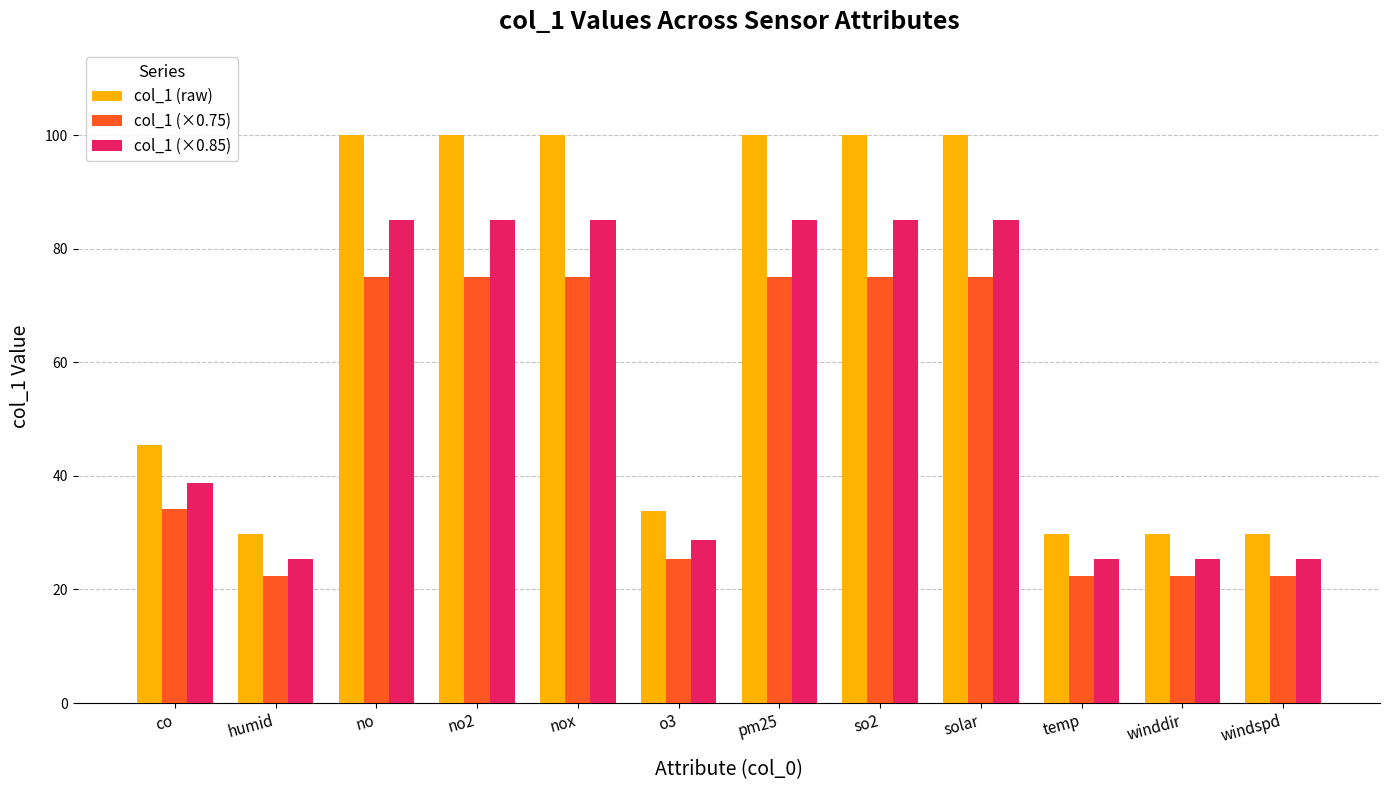

What is the minimum value shown in the chart?

22.3